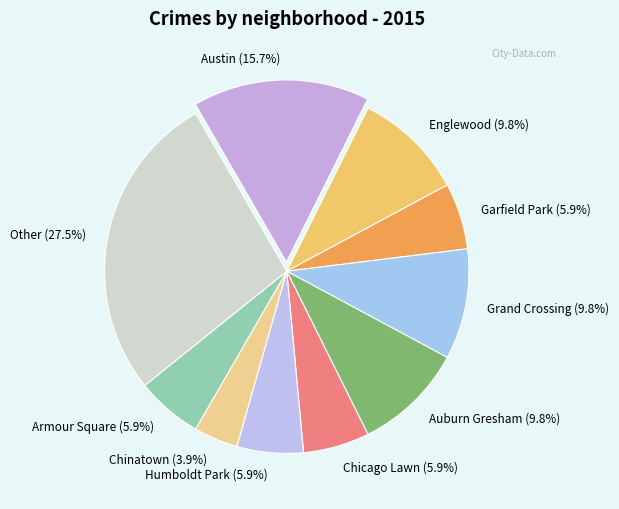

To the nearest percent, what is the combined percentage of Other and Garfield Park?

33%